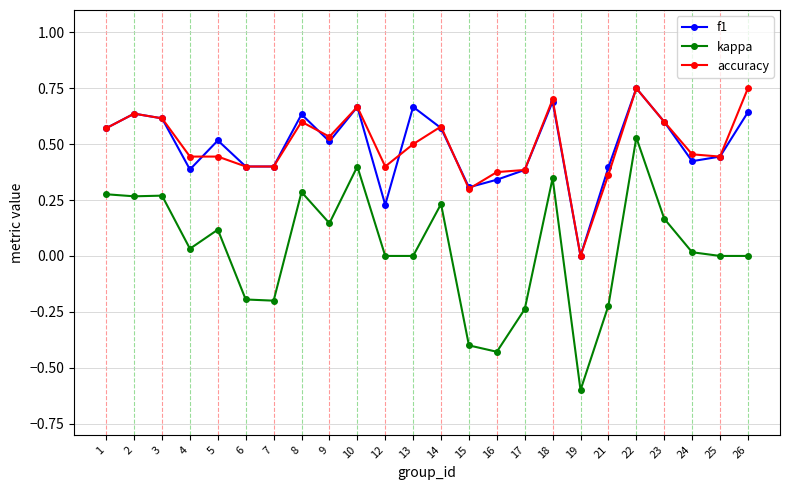

How many lines are shown in the chart?

3